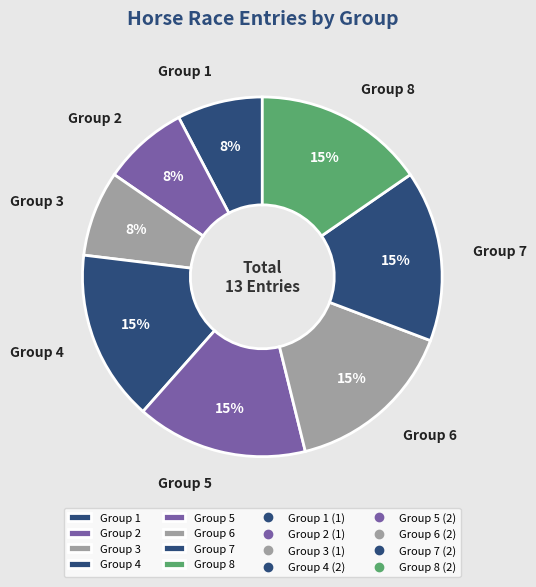

How many slices are in this pie chart?

8